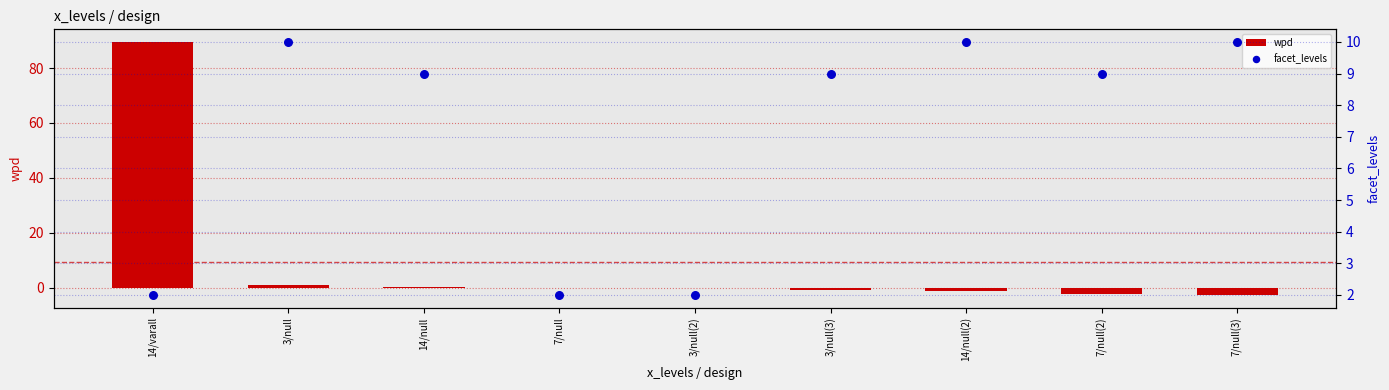

Which series has the widest spread of Y values?

wpd